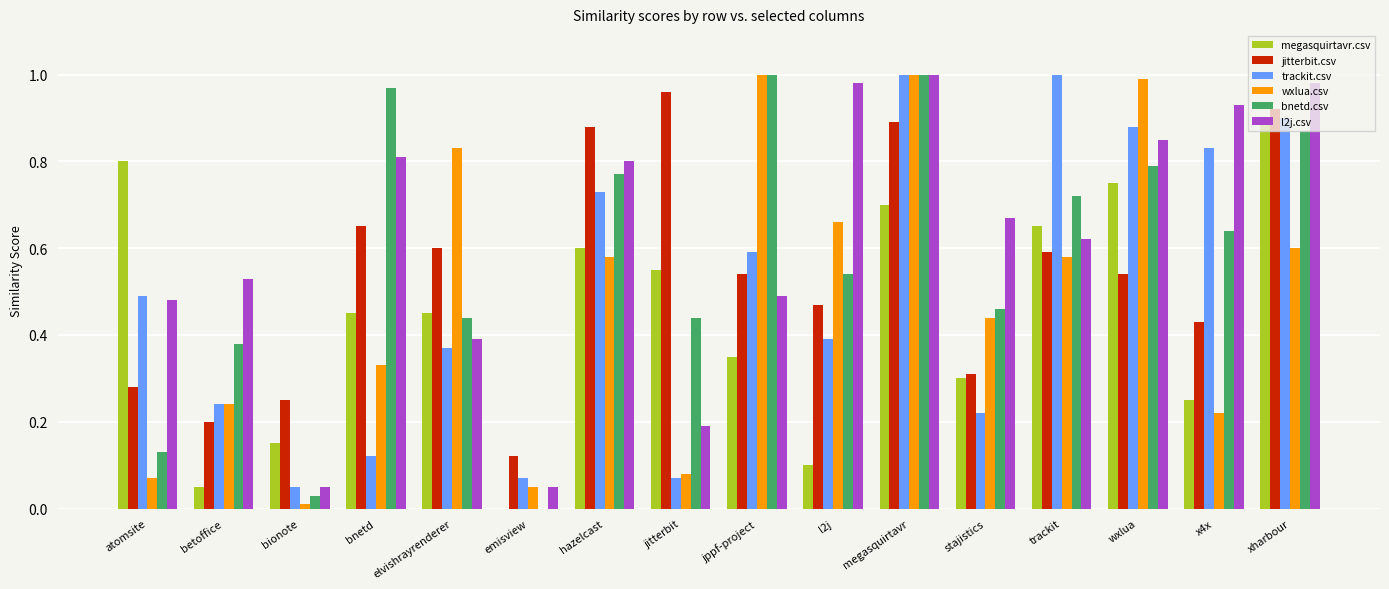

True or false: trackit.csv has a value of 1.6 at wxlua.

False